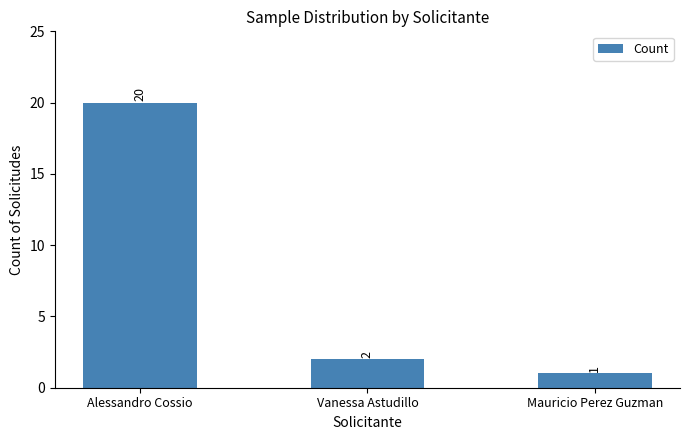

Reading right to left, what are all the values shown in this chart?

1	2	20